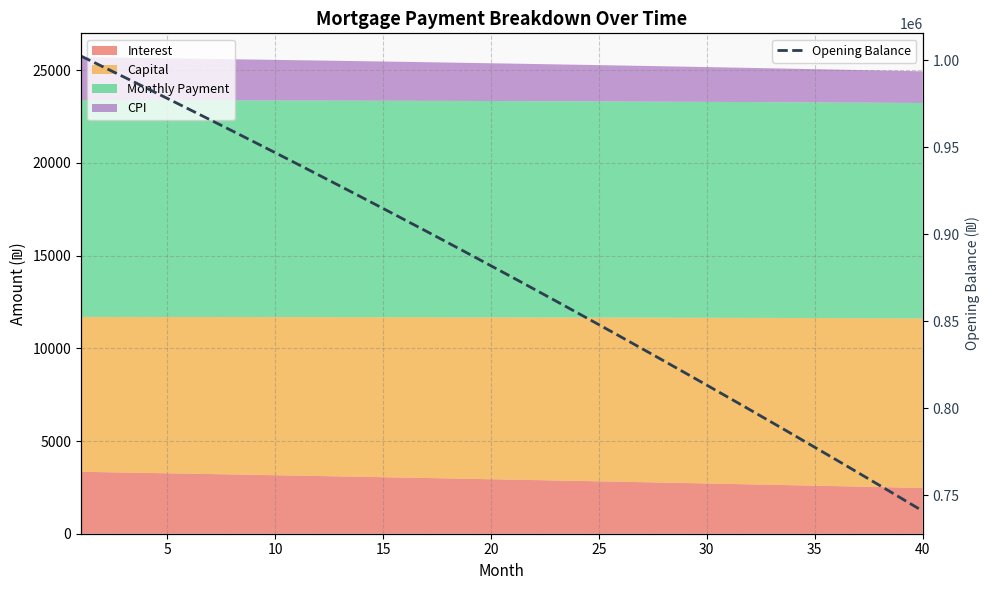

What is the lowest value of the Opening Balance series?

740953.1